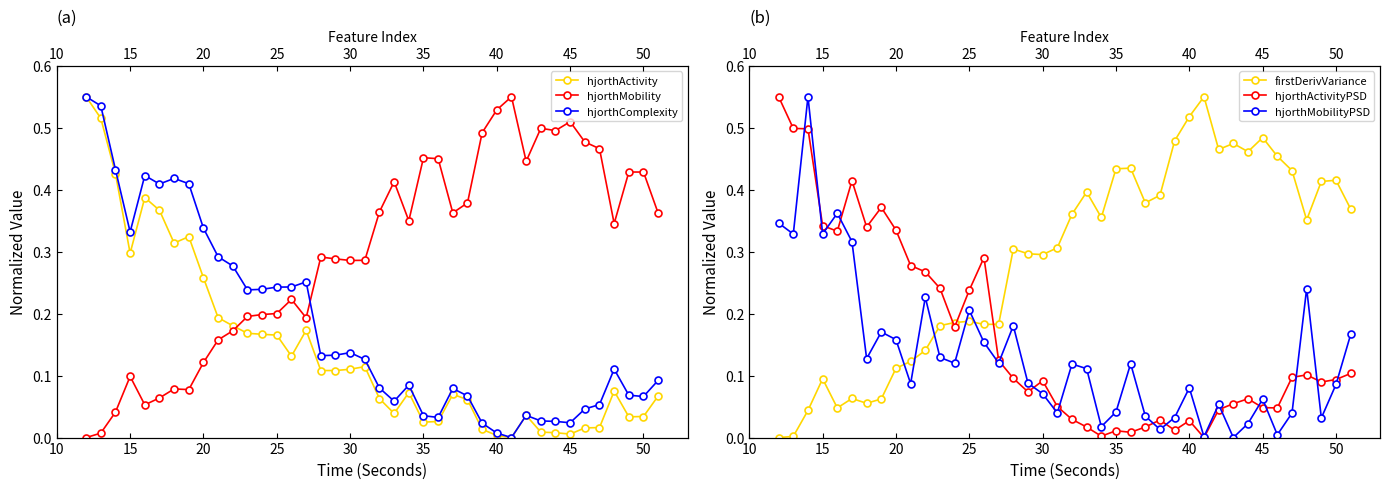

How many series are shown in this chart?

6